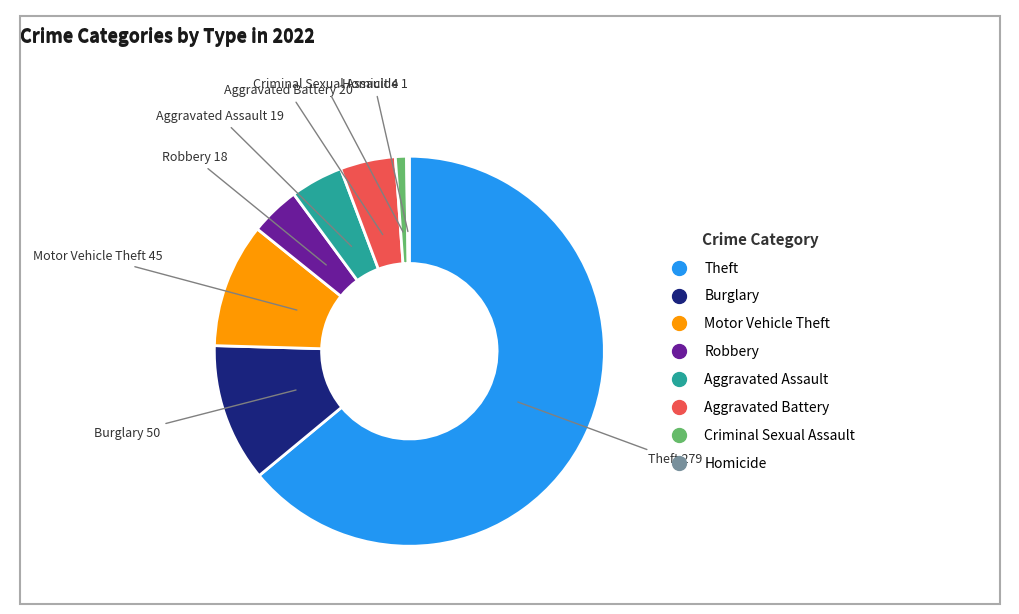

Does any single category account for the majority?

Yes